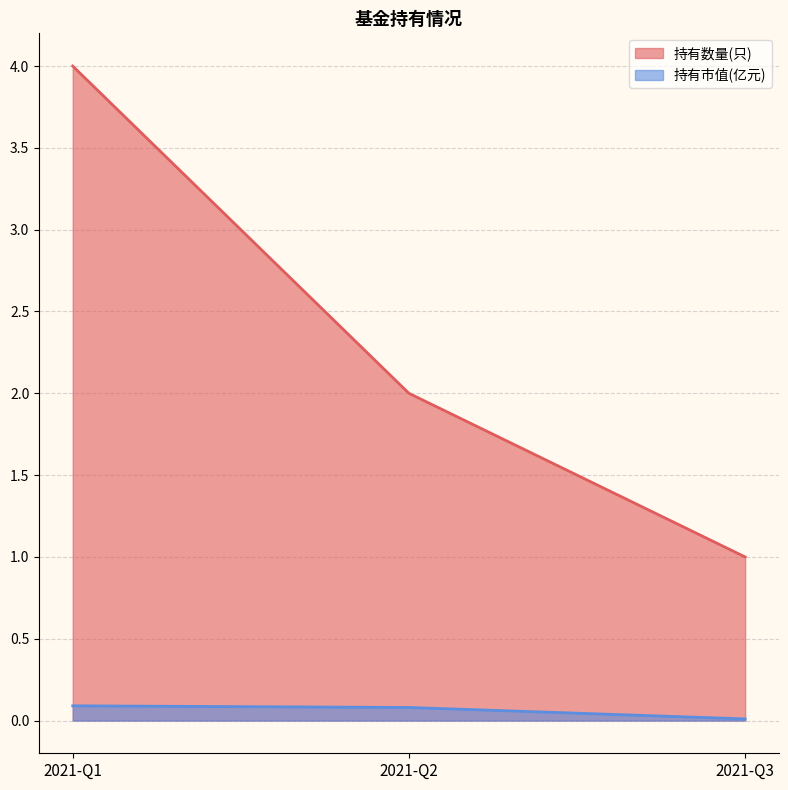

Reading right to left, extract all data points from this chart.

持有数量(只): 2021-Q3=1.0	2021-Q2=2.0	2021-Q1=4.0
持有市值(亿元): 2021-Q3=0.0	2021-Q2=0.1	2021-Q1=0.1